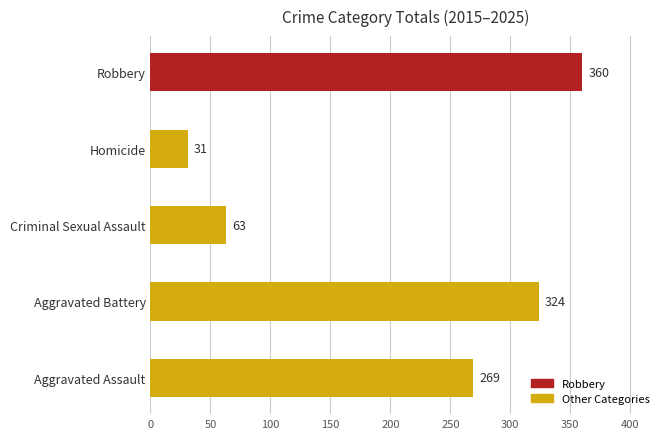

What is the greatest value displayed?

360